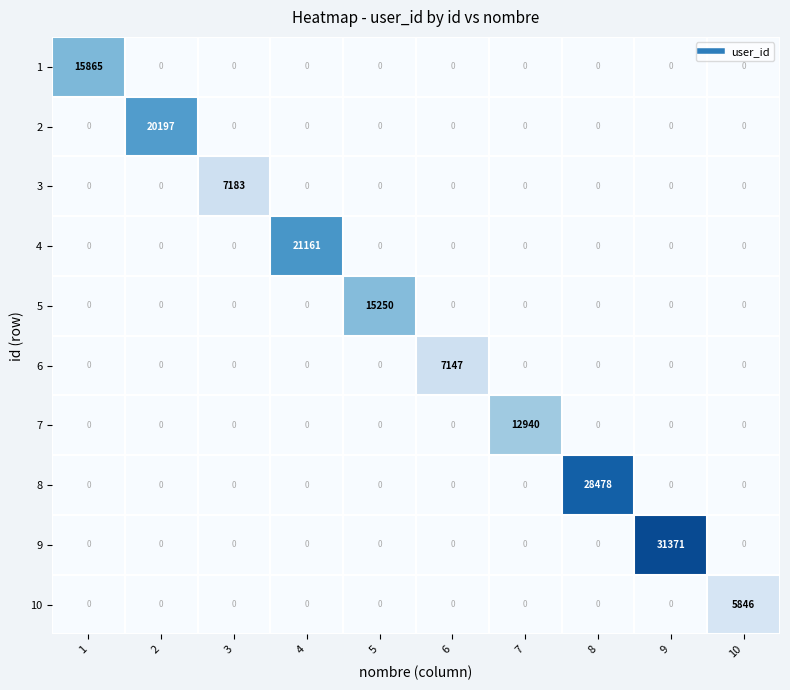

How many data points does each series have?

10